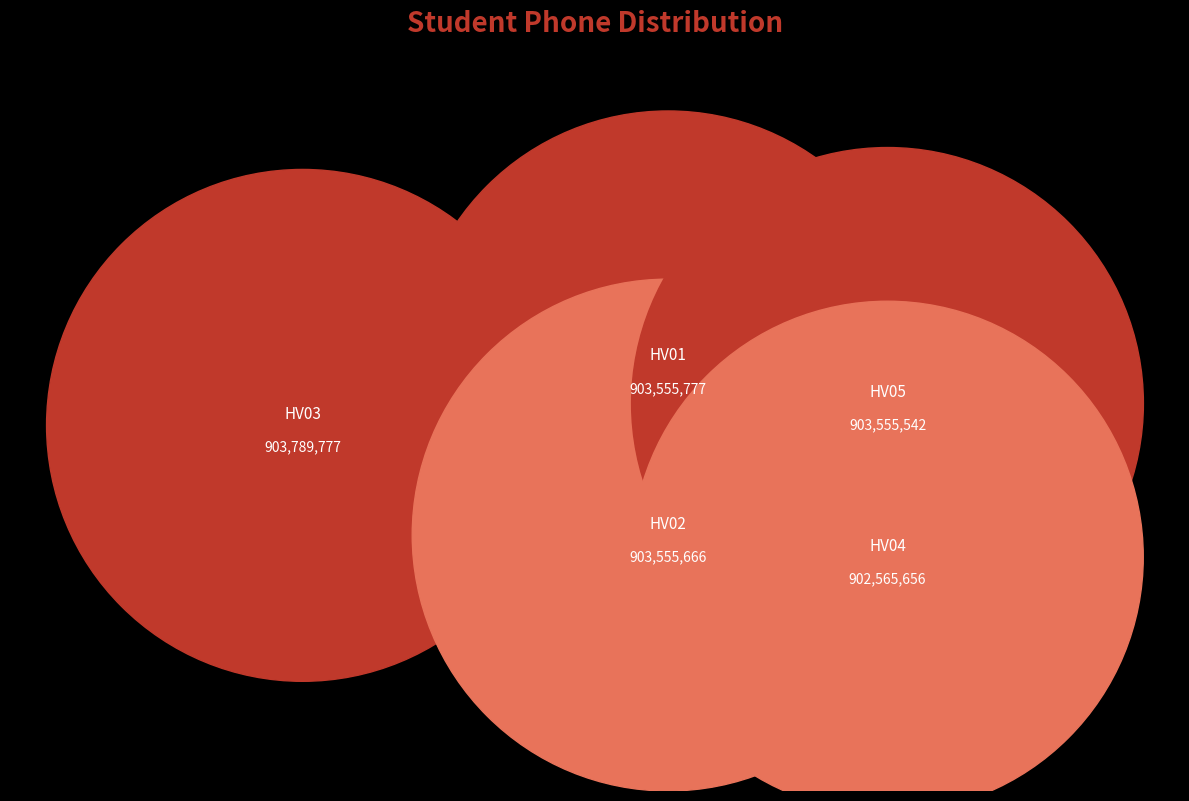

Rank the categories by value from lowest to highest.

HV04, HV05, HV02, HV01, HV03